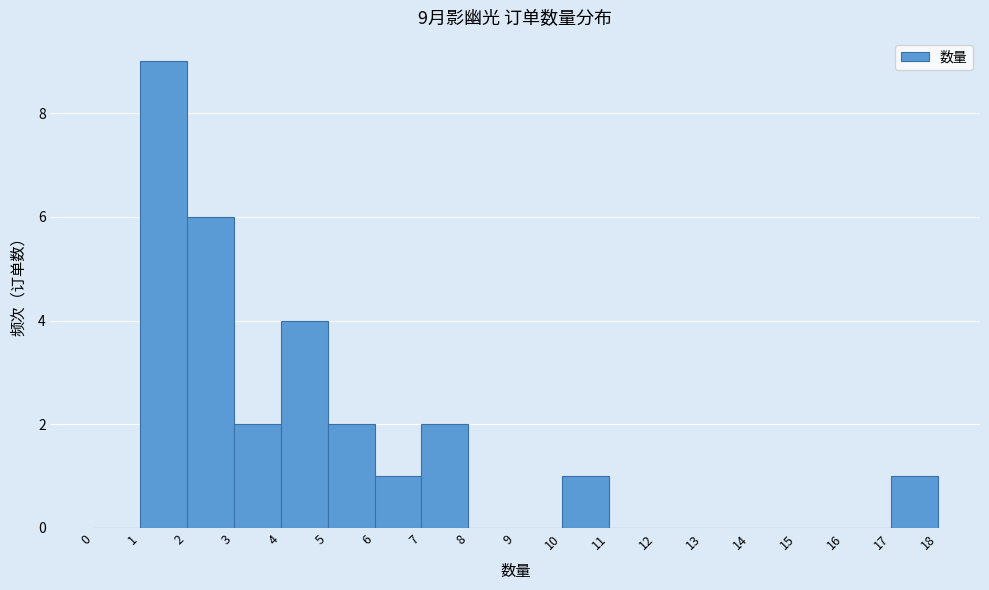

Which range on the x-axis has the tallest bar?

1 to 2